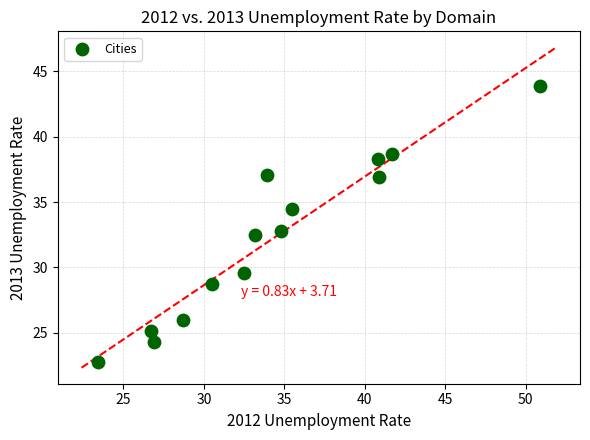

What is the range of Y values (max minus min)?

21.1